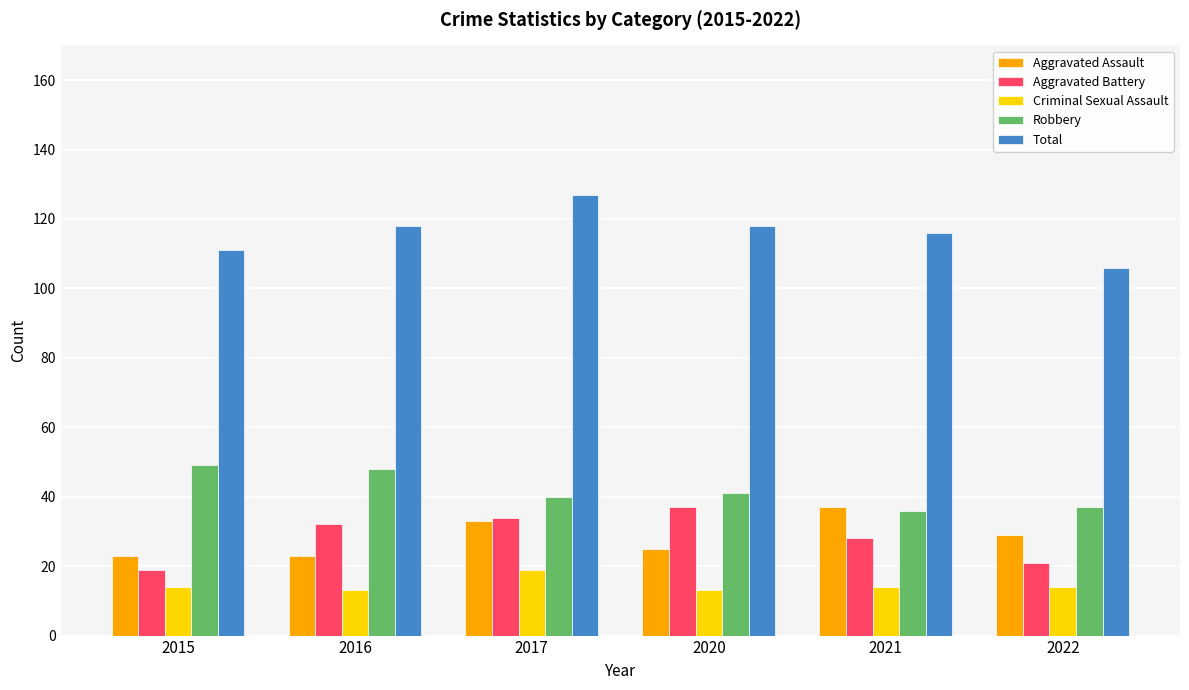

Is the value of Aggravated Assault at 2016 greater than the value of Criminal Sexual Assault at 2015?

Yes